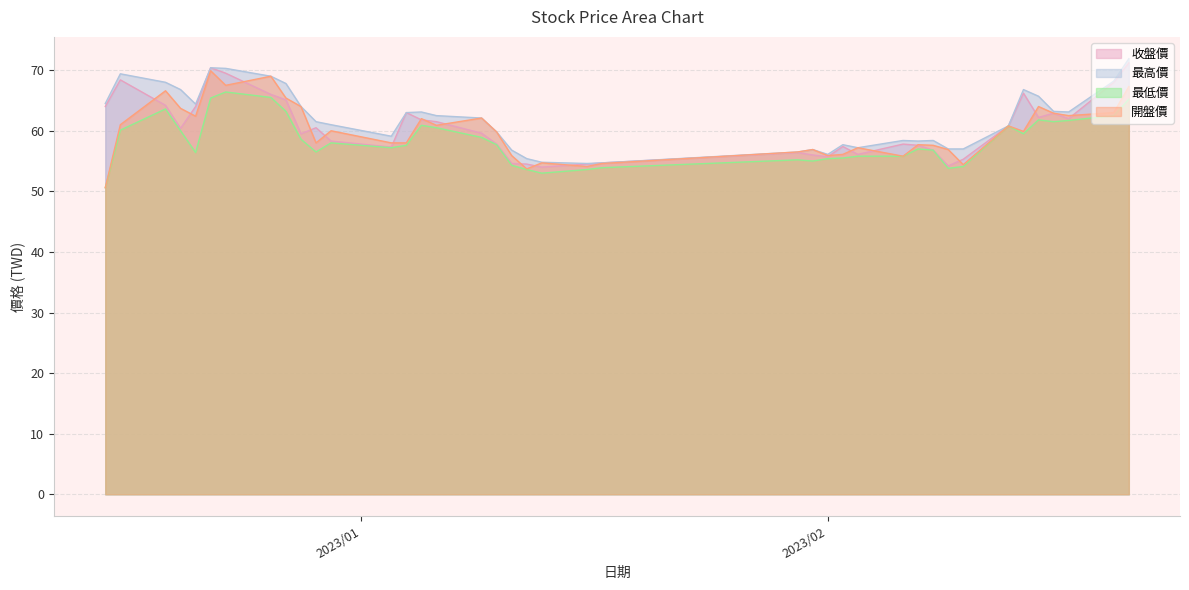

What are all the series names shown in the legend?

收盤價, 最高價, 最低價, 開盤價